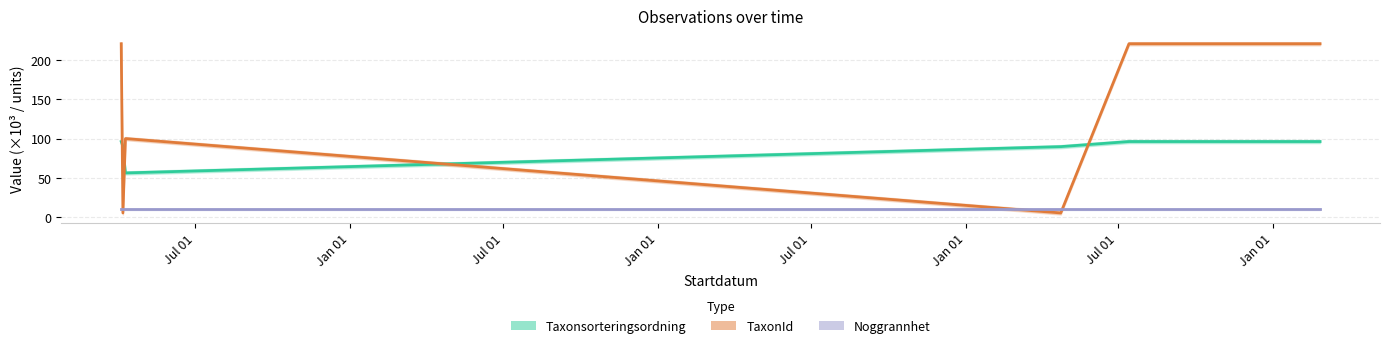

True or false: TaxonId and Taxonsorteringsordning intersect in this chart.

True